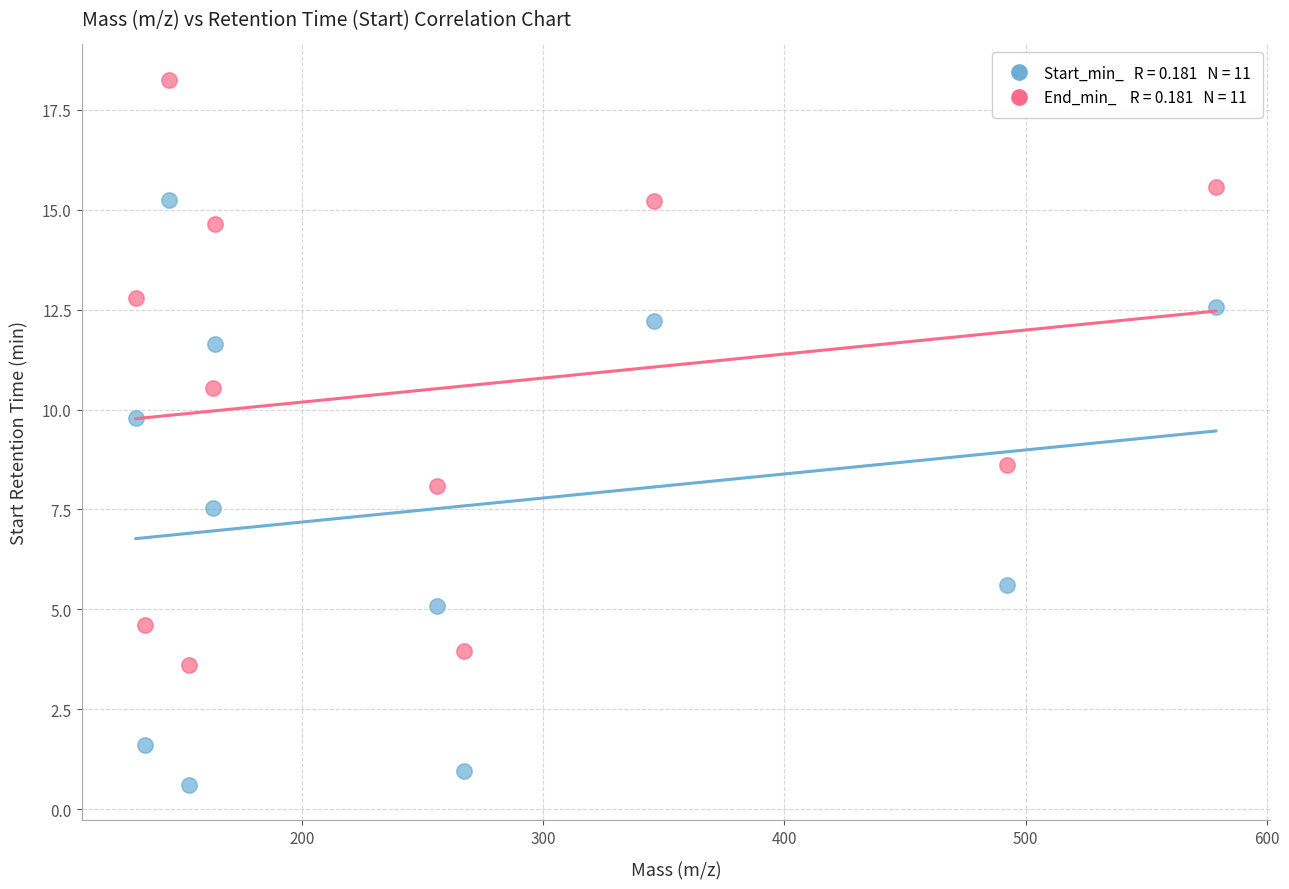

Across all series, what Y value is closest to 9?

8.6